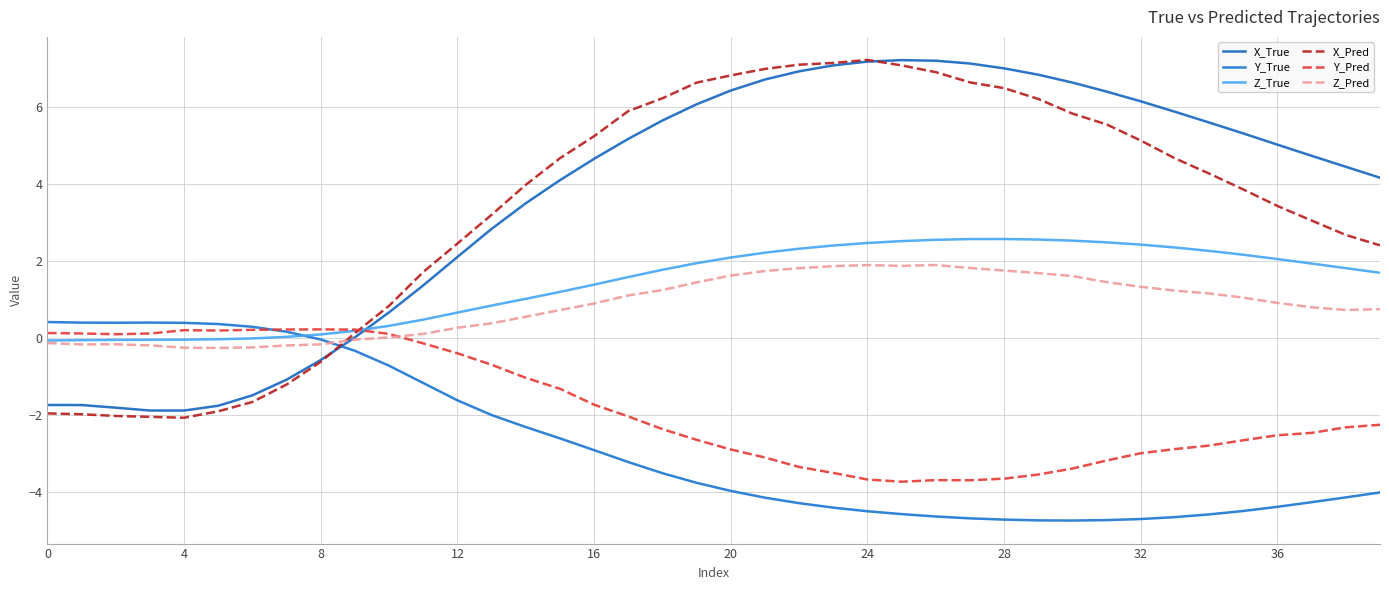

Does the chart display data point markers on the line(s)?

No